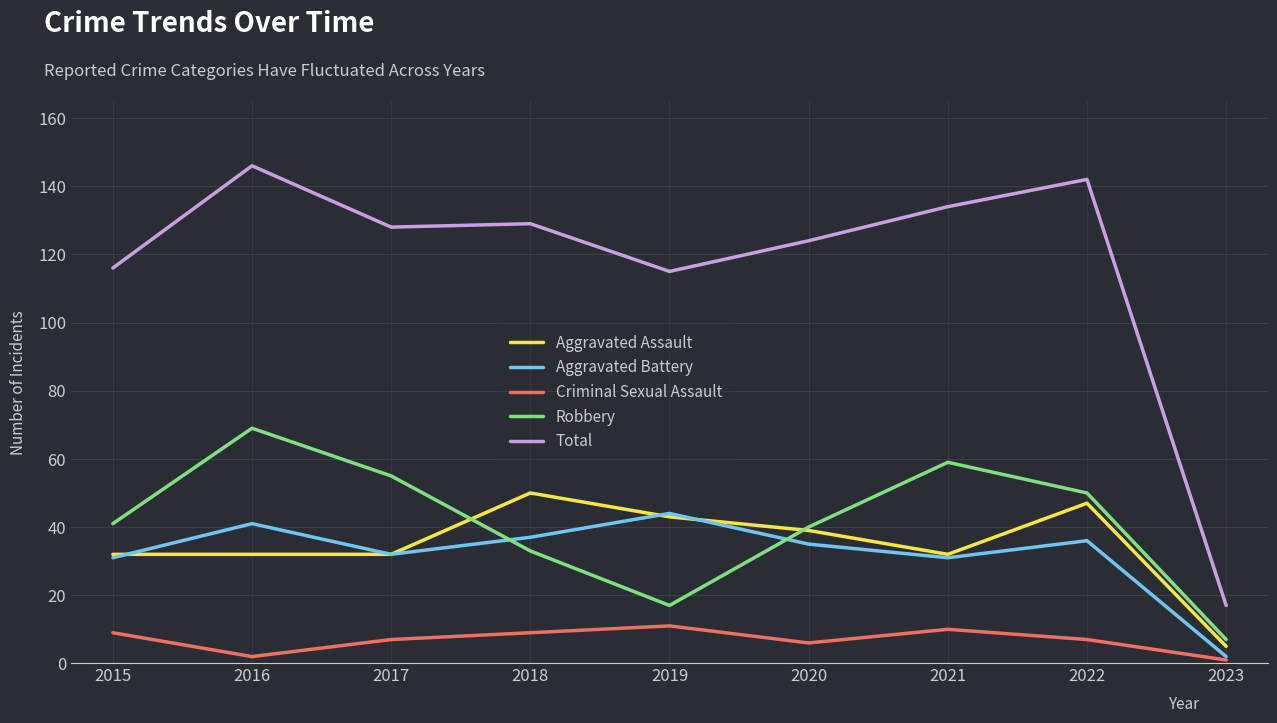

Which series has the widest spread of values?

Total